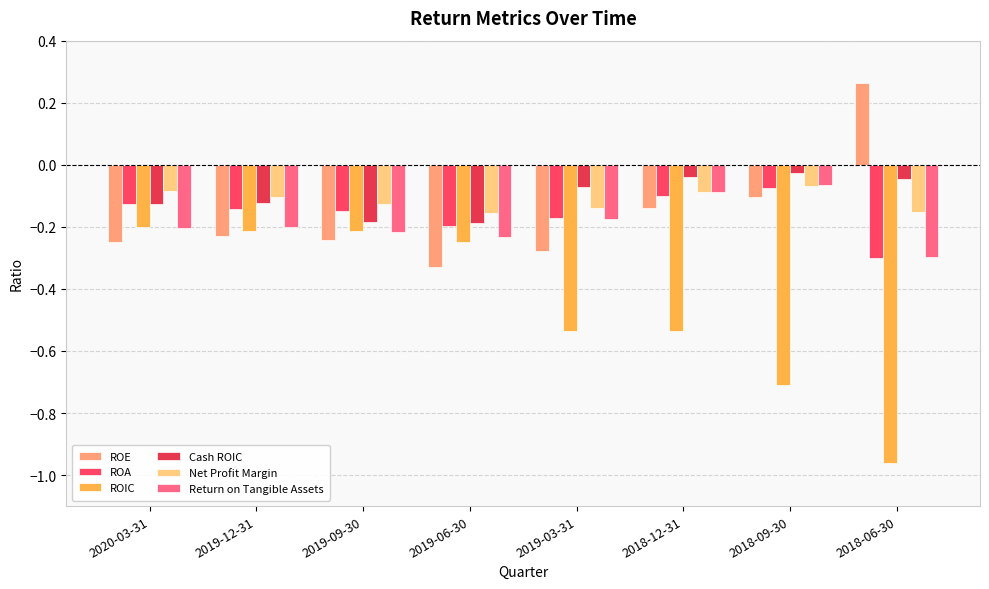

Which series has the largest total across all categories?

Cash ROIC